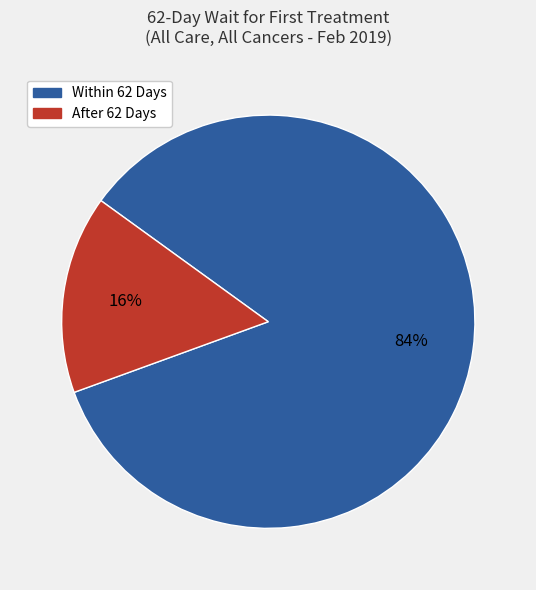

How many segments does this pie chart have?

2